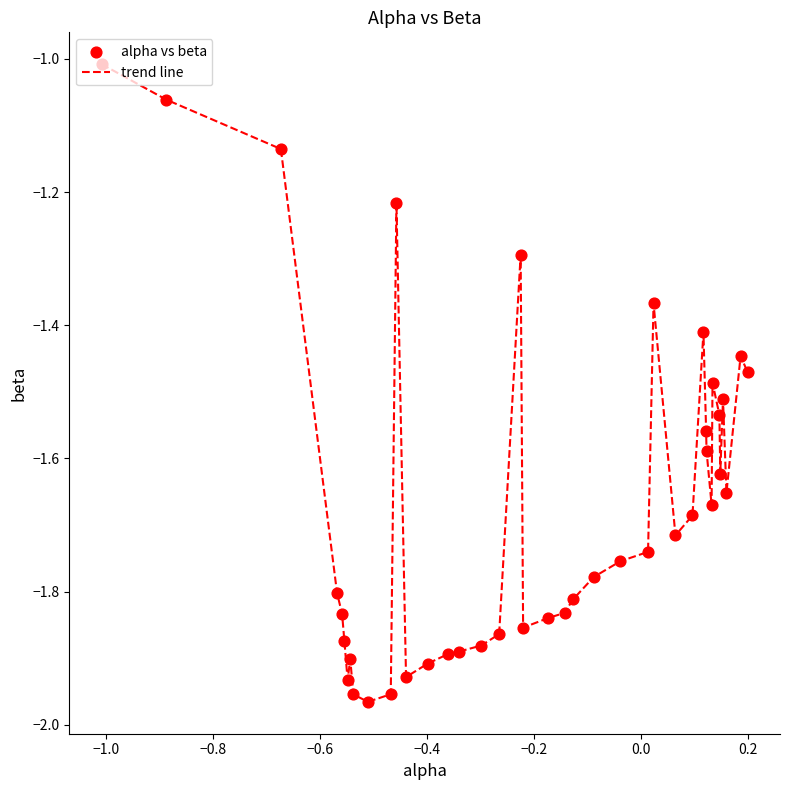

What is the greatest value displayed?

-1.0